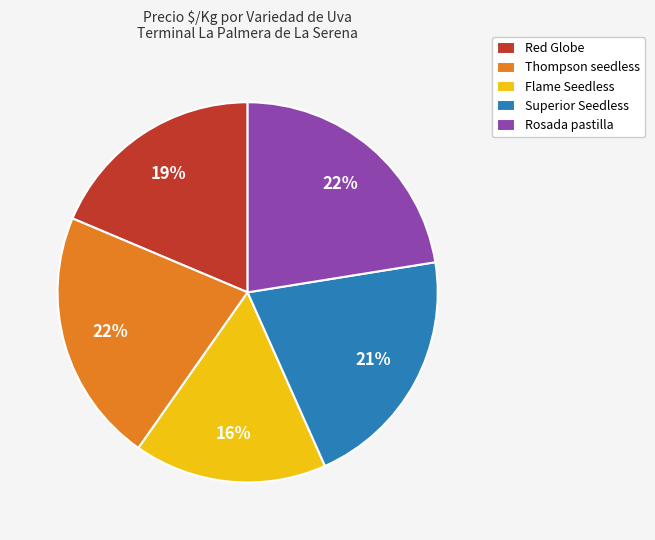

To the nearest percent, what is the difference between the Thompson seedless and Red Globe slice percentages?

3%